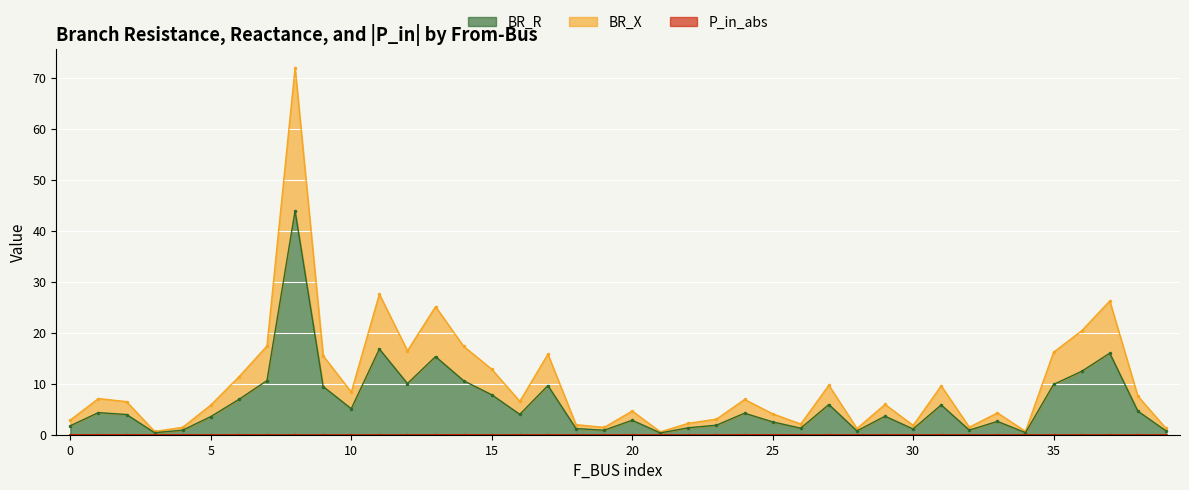

In BR_R, how many points are lower than both neighbors (excluding endpoints)?

11